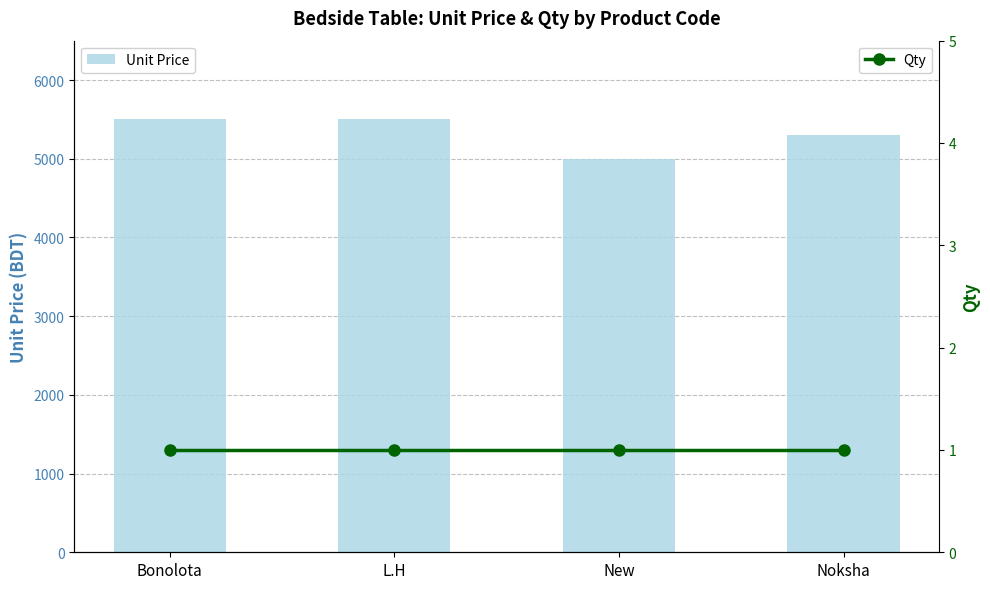

Rank the series by their maximum value, from highest to lowest.

Unit Price, Qty